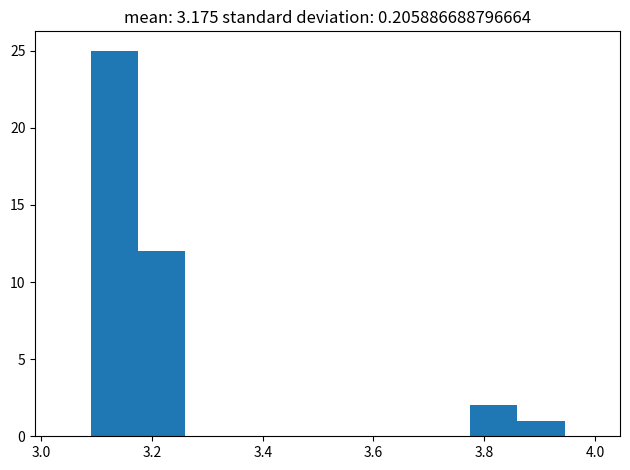

Which range on the x-axis has the tallest bar?

3.08 to 3.18